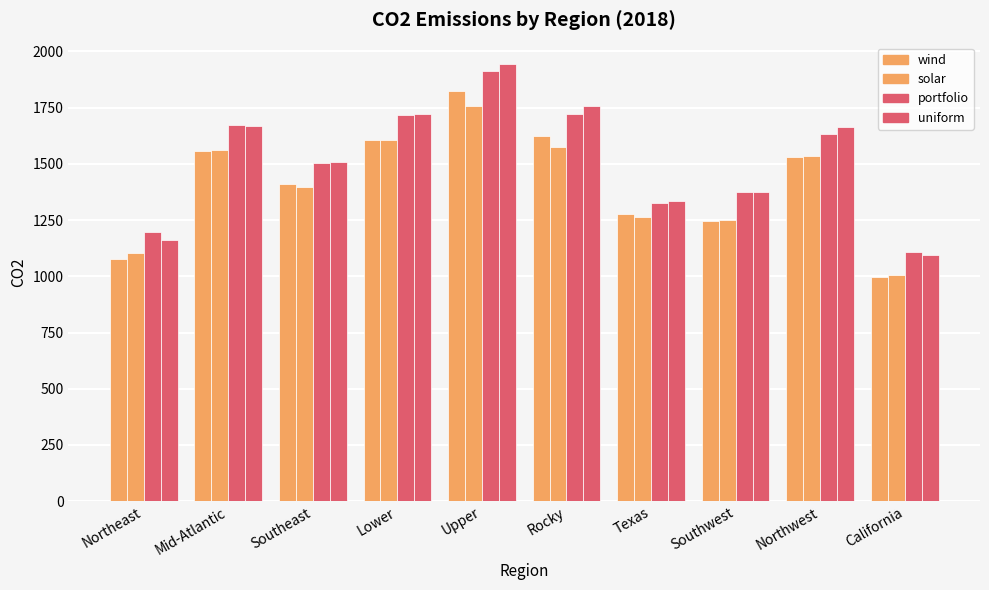

Does the chart contain any negative values?

No